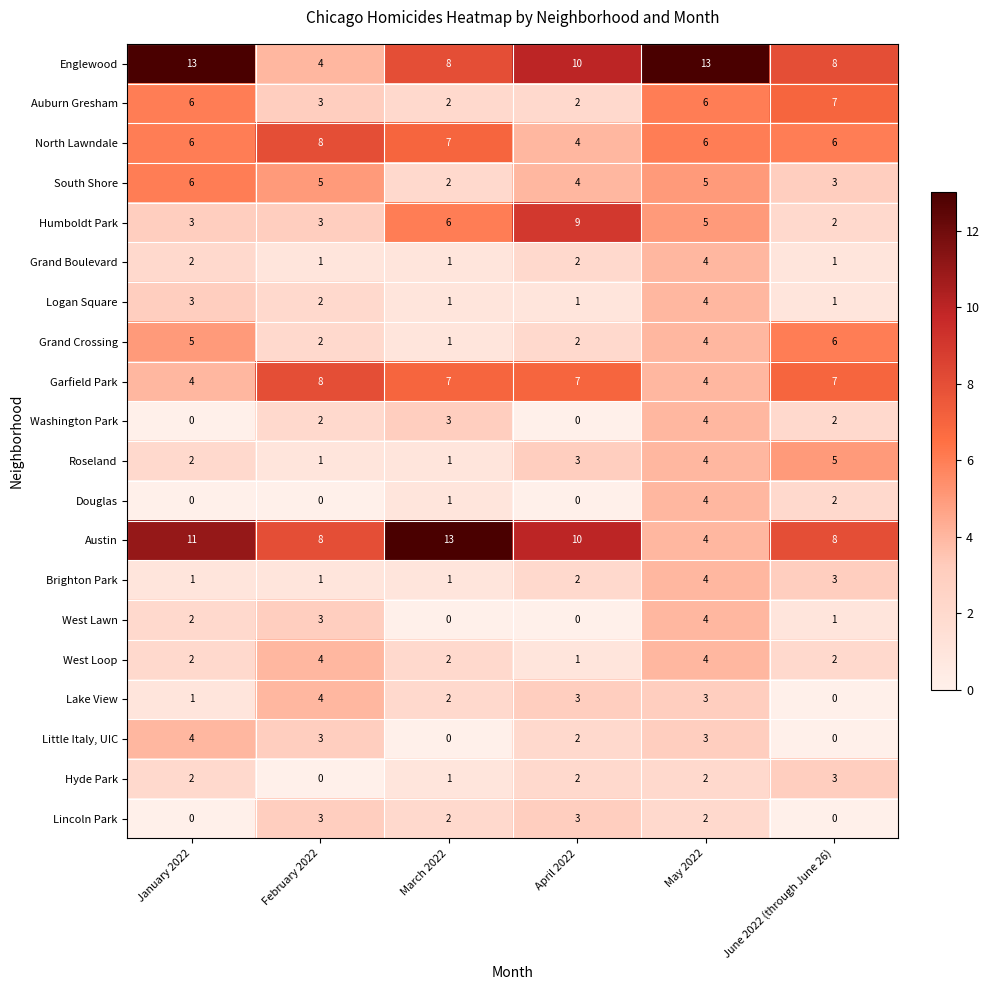

Count the Logan Square values in the range 1 to 3.

5